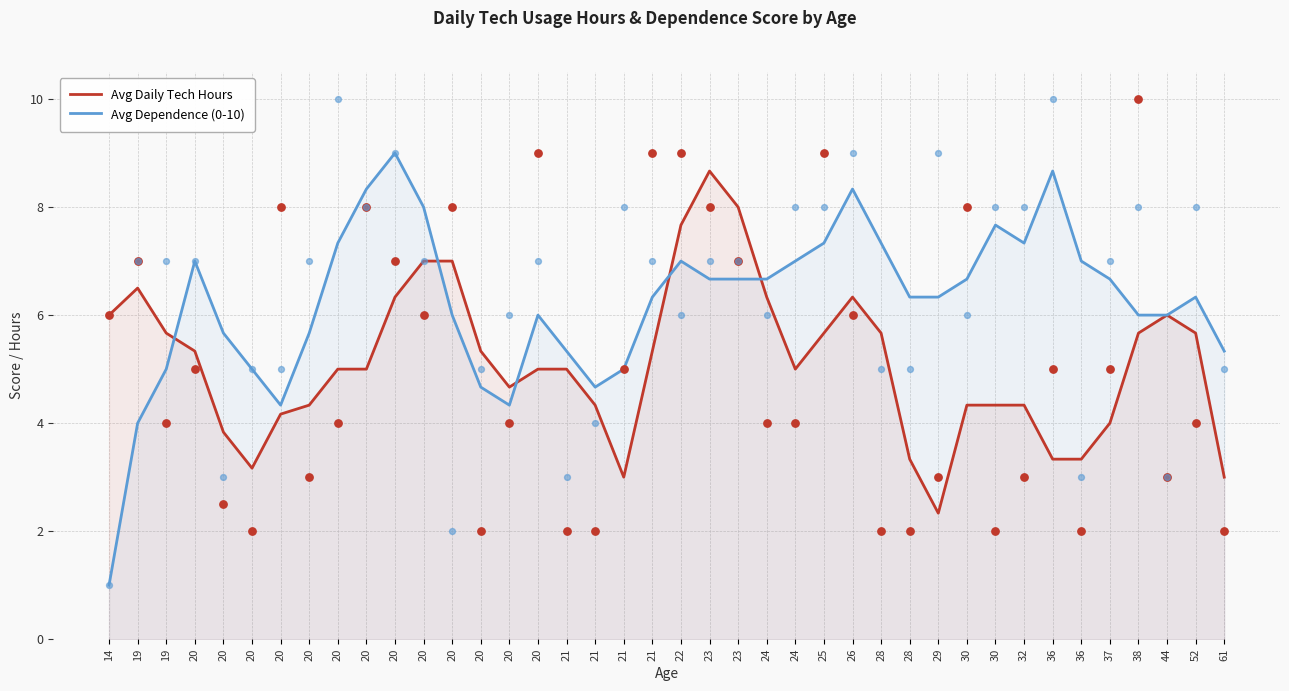

At which category is the sum across all series the highest?

20